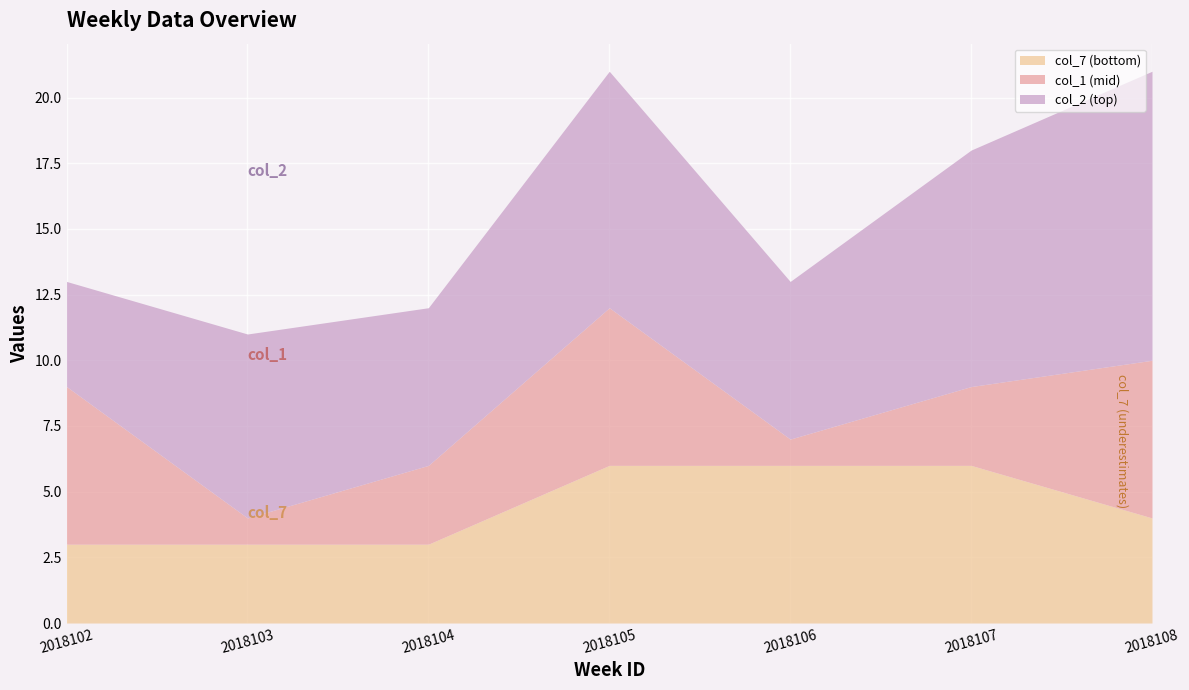

What is the minimum value shown in the chart?

1